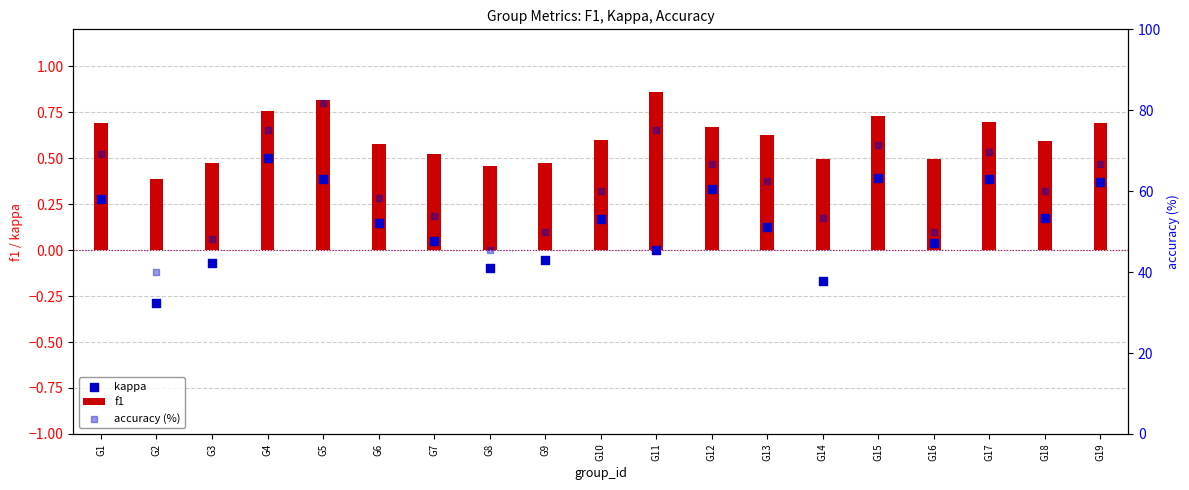

What are all the series names shown in the legend?

f1, kappa, accuracy (%)